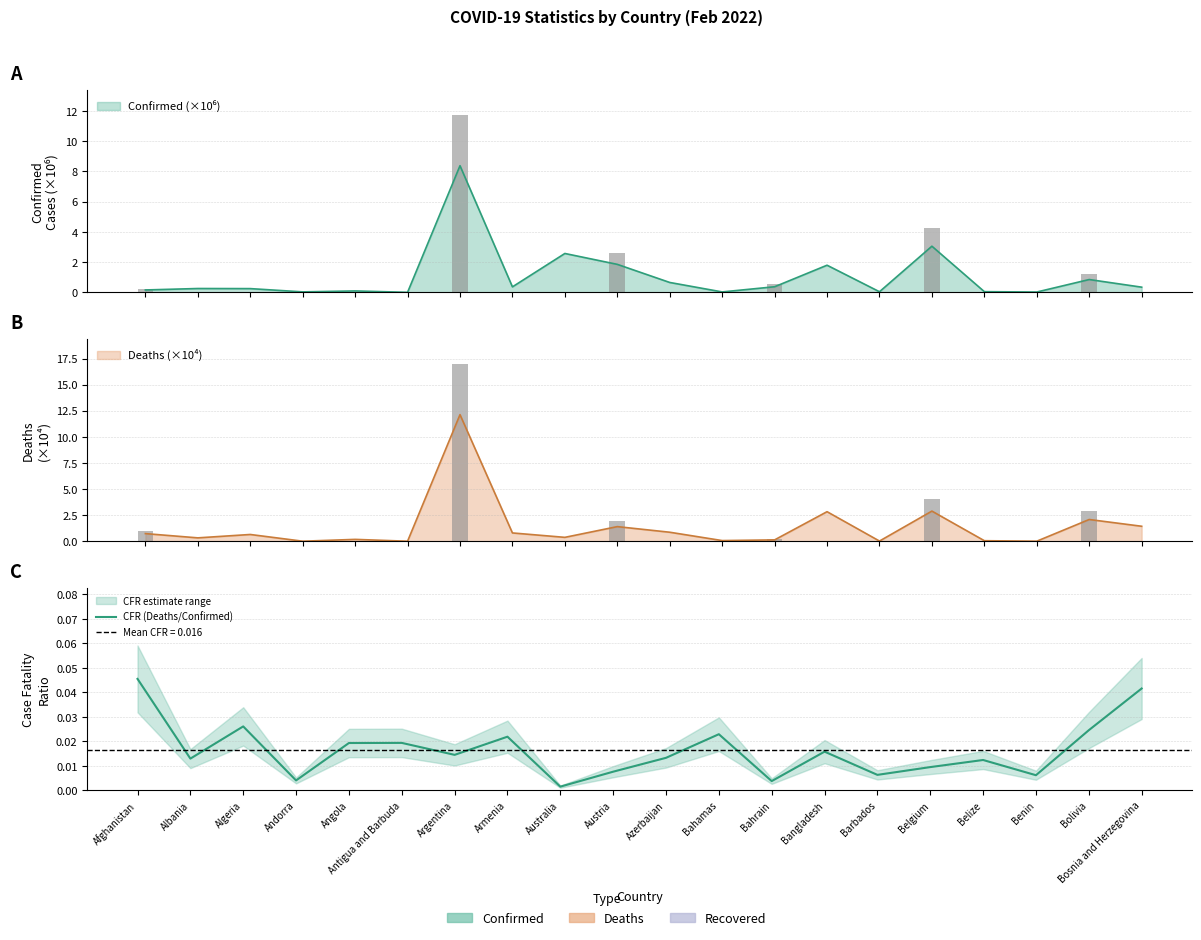

Rank the categories by value from lowest to highest.

Australia, Bahrain, Andorra, Benin, Barbados, Austria, Belgium, Belize, Albania, Azerbaijan, Argentina, Bangladesh, Angola, Antigua and Barbuda, Armenia, Bahamas, Bolivia, Algeria, Bosnia and Herzegovina, Afghanistan